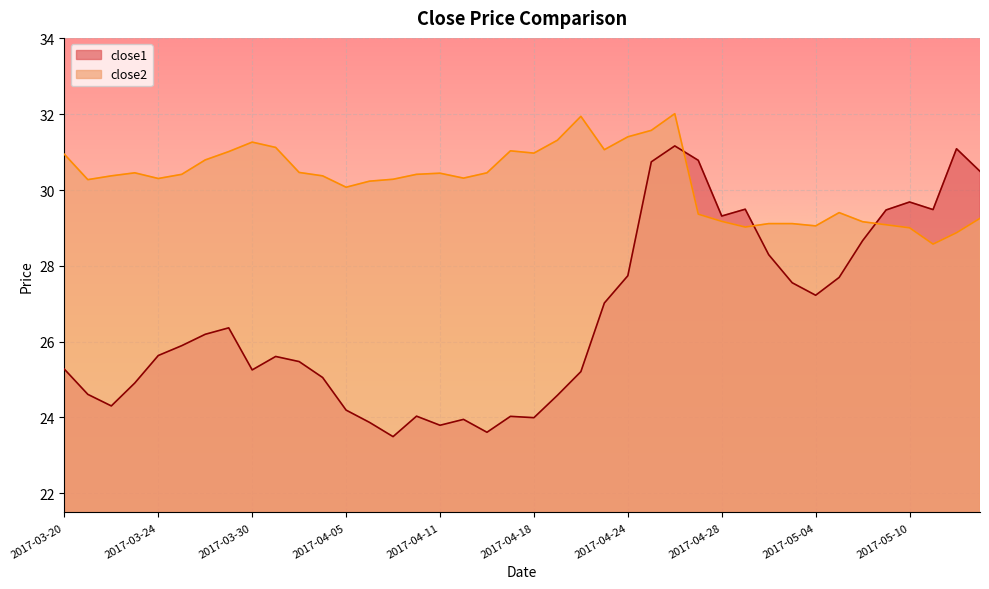

What is the difference between the second highest and minimum values in the close1 series?

7.6